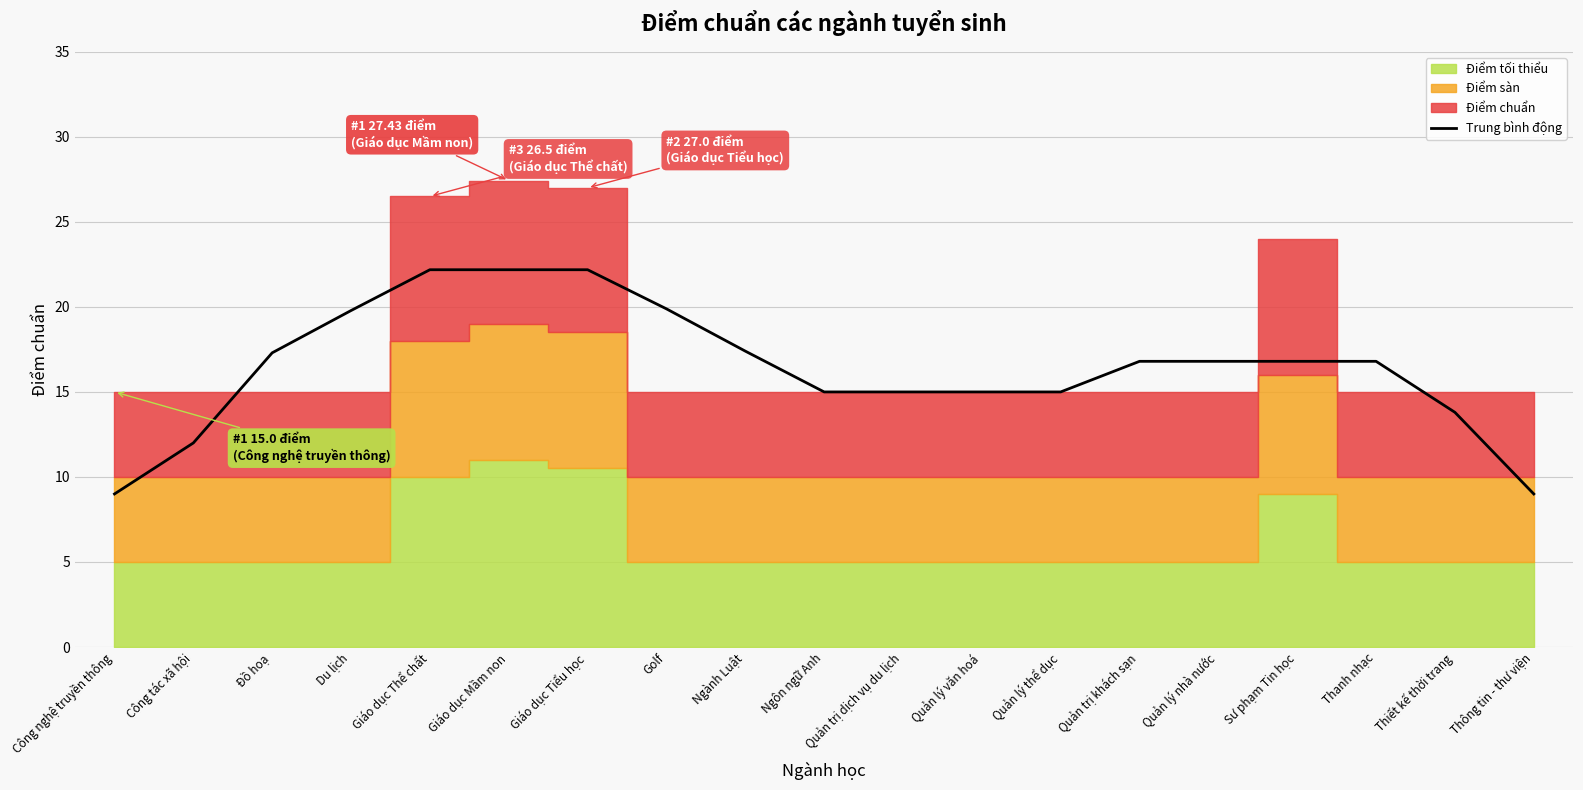

What is the minimum value for Trung bình động?

9.0